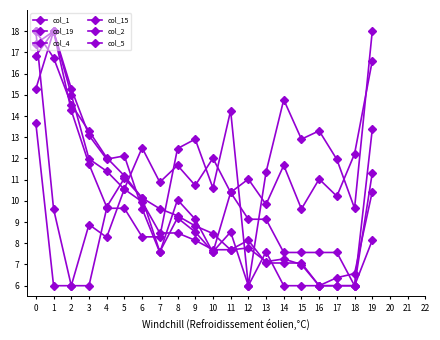

The value of col_19 at 1 is 9.6. True or false?

True